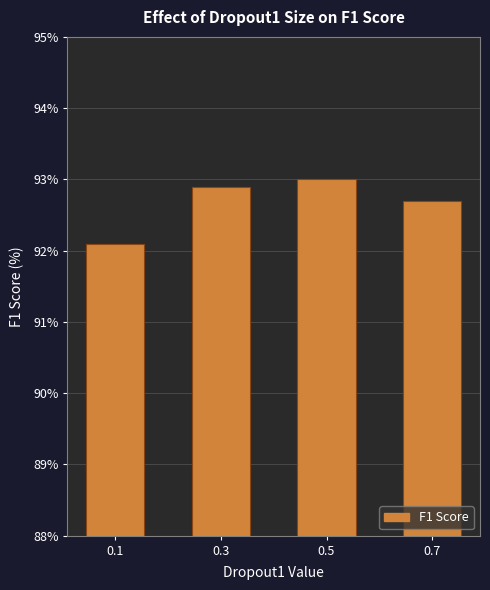

What is the value of the 3rd bar from the left?

93.0